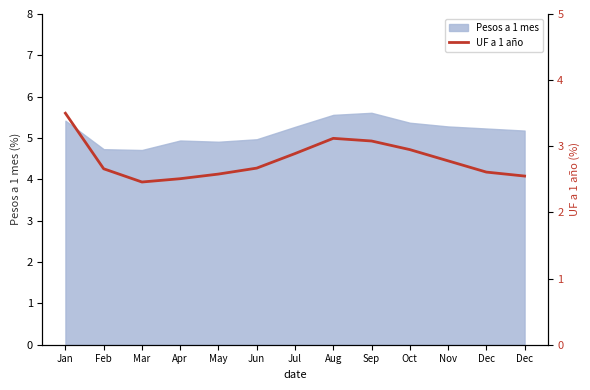

True or false: the data shows 5.4 at Aug.

False